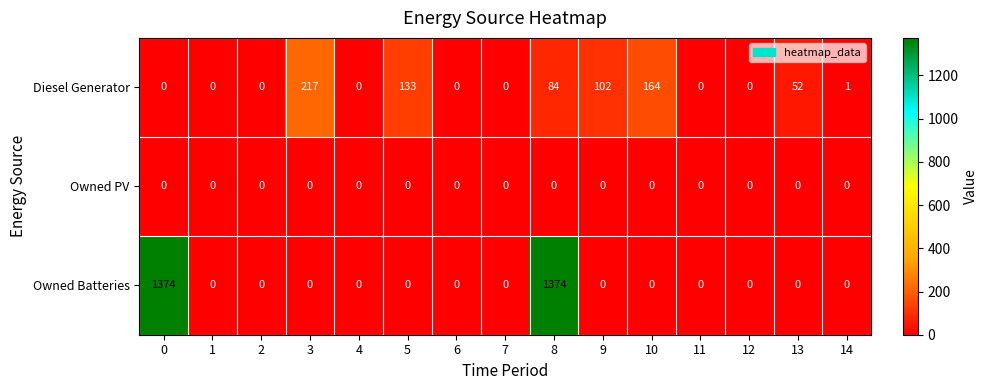

Which series has the largest total across all categories?

Owned Batteries